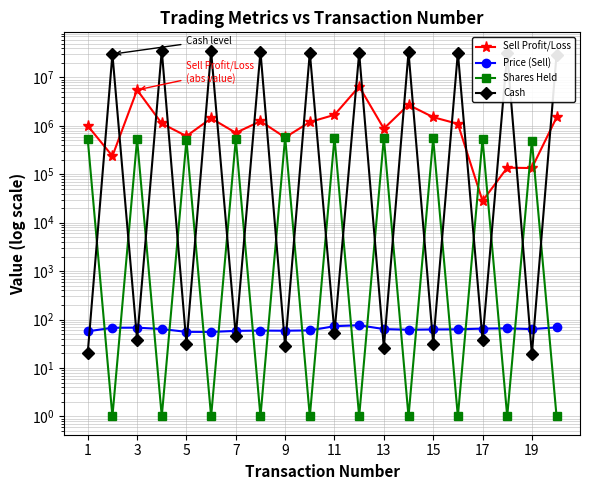

How many lines are shown in the chart?

4